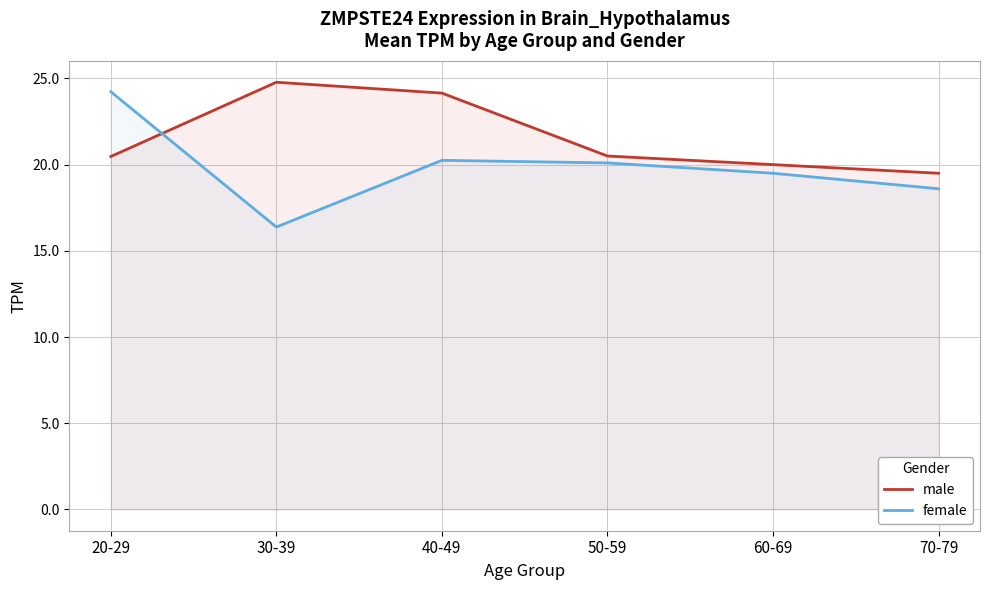

What is the minimum value shown in the chart?

16.4